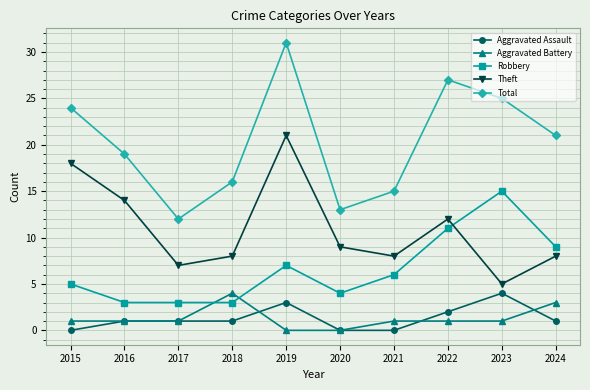

What is the spread (max minus min) of values at 2021?

15